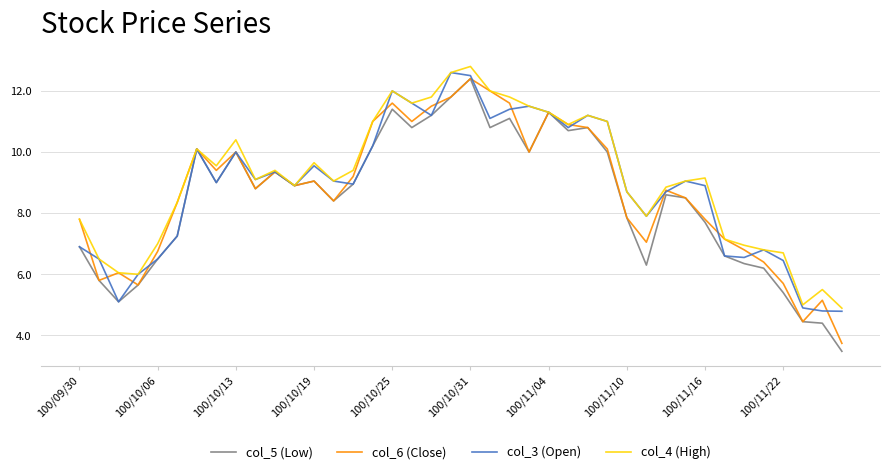

What is the highest value of the col_4 (High) series?

12.8